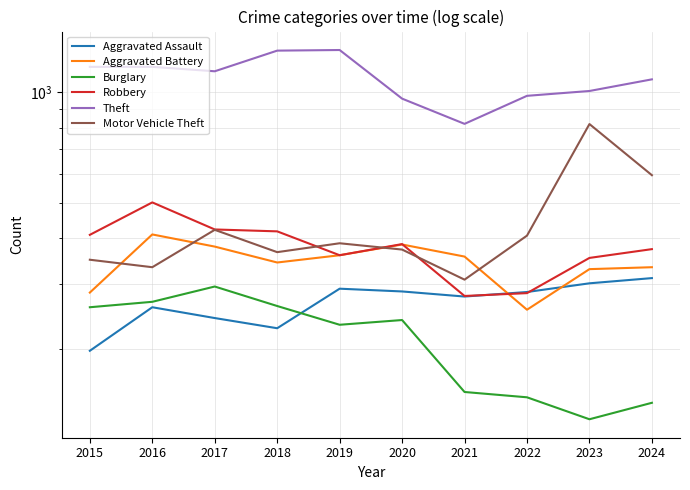

Is it true that Aggravated Assault equals 287 at 2020?

True